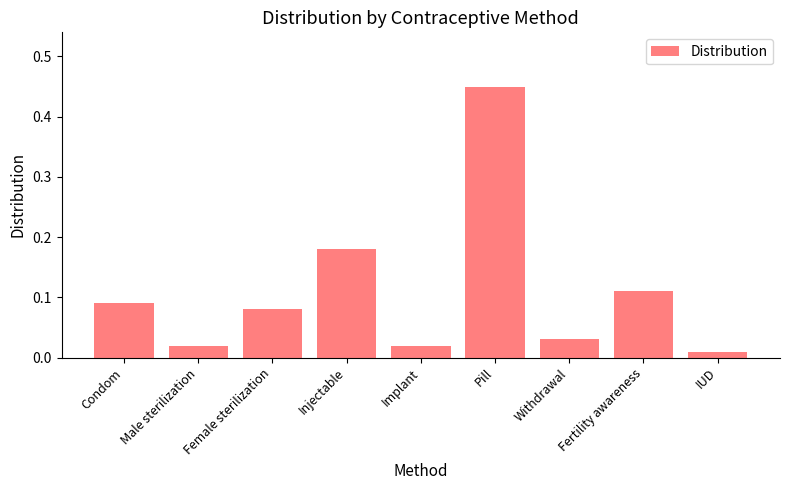

What position from the left is Injectable?

4